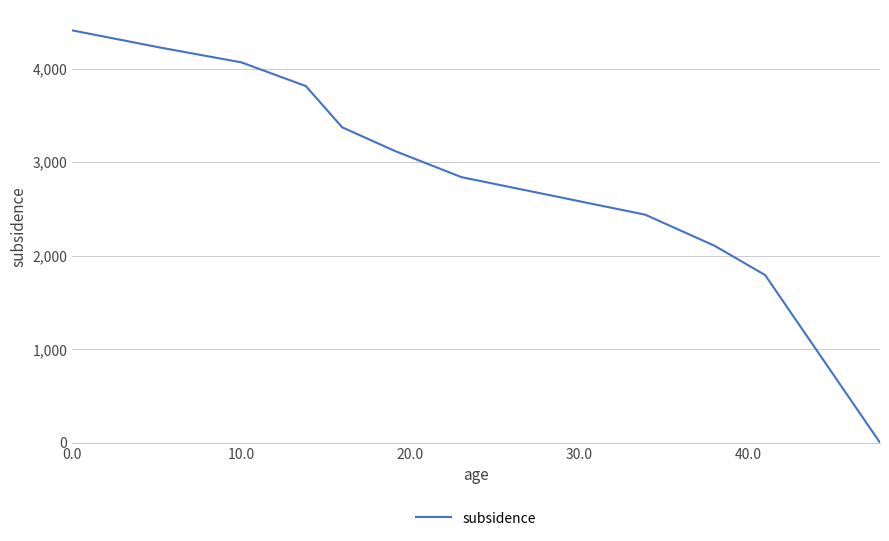

What is the difference between the maximum and minimum values?

4407.6